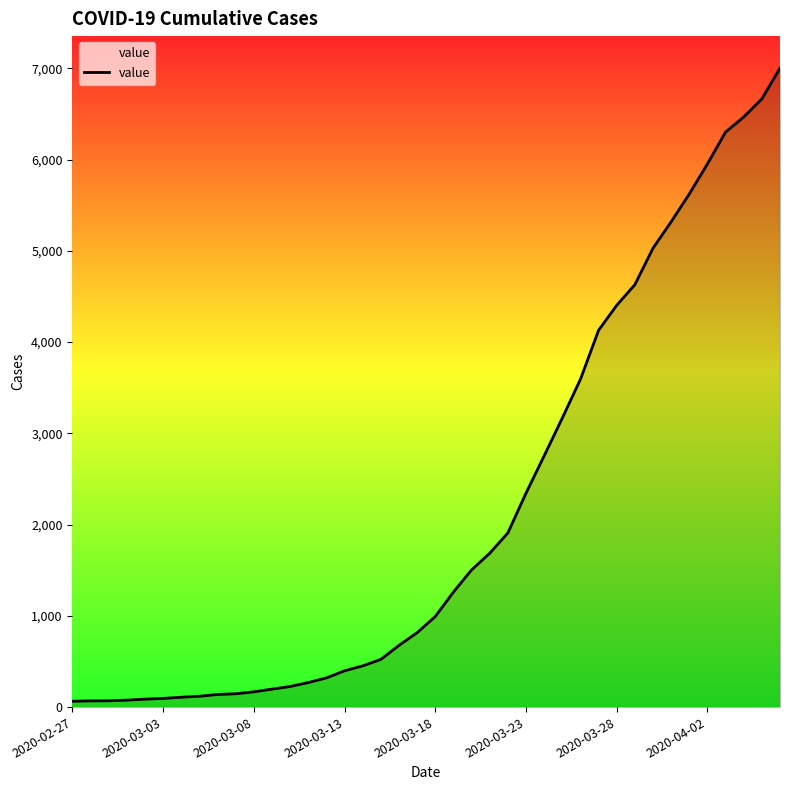

What is the difference between the maximum and minimum values?

6940